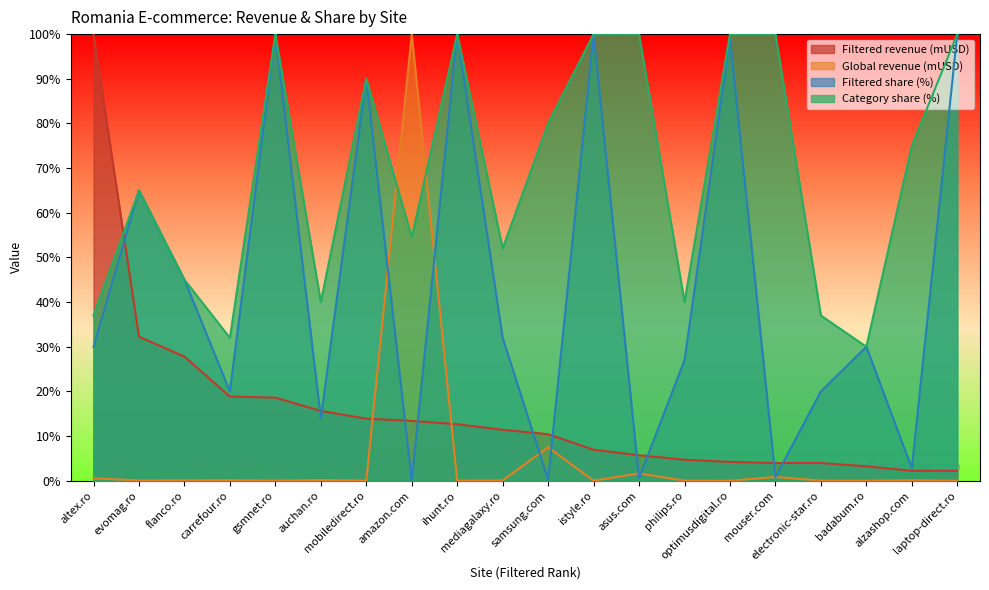

List the series in order of their overall mean, highest first.

Category share (%), Filtered share (%), Filtered revenue (mUSD), Global revenue (mUSD)